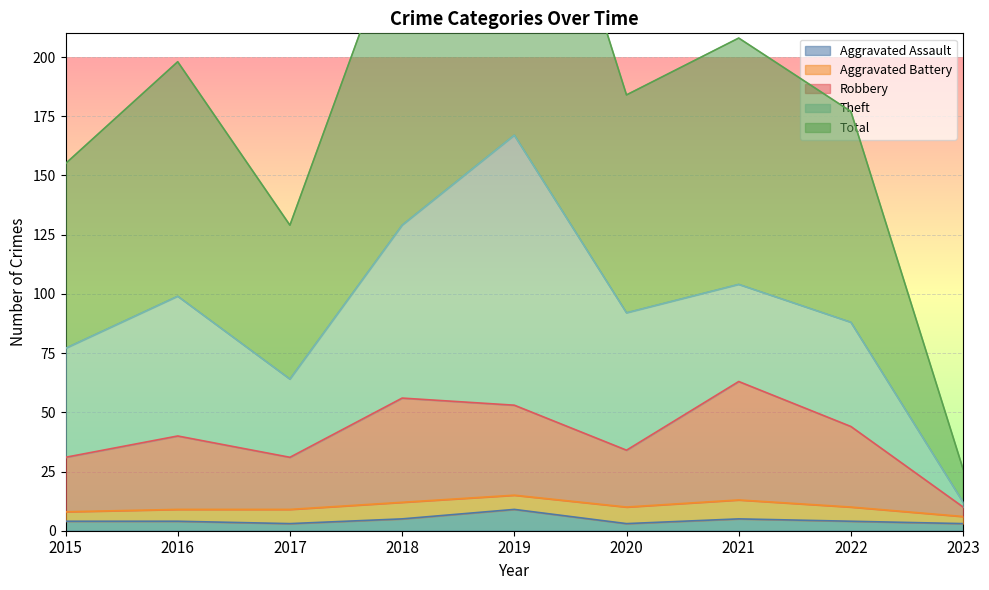

True or false: Aggravated Assault and Total intersect in this chart.

False